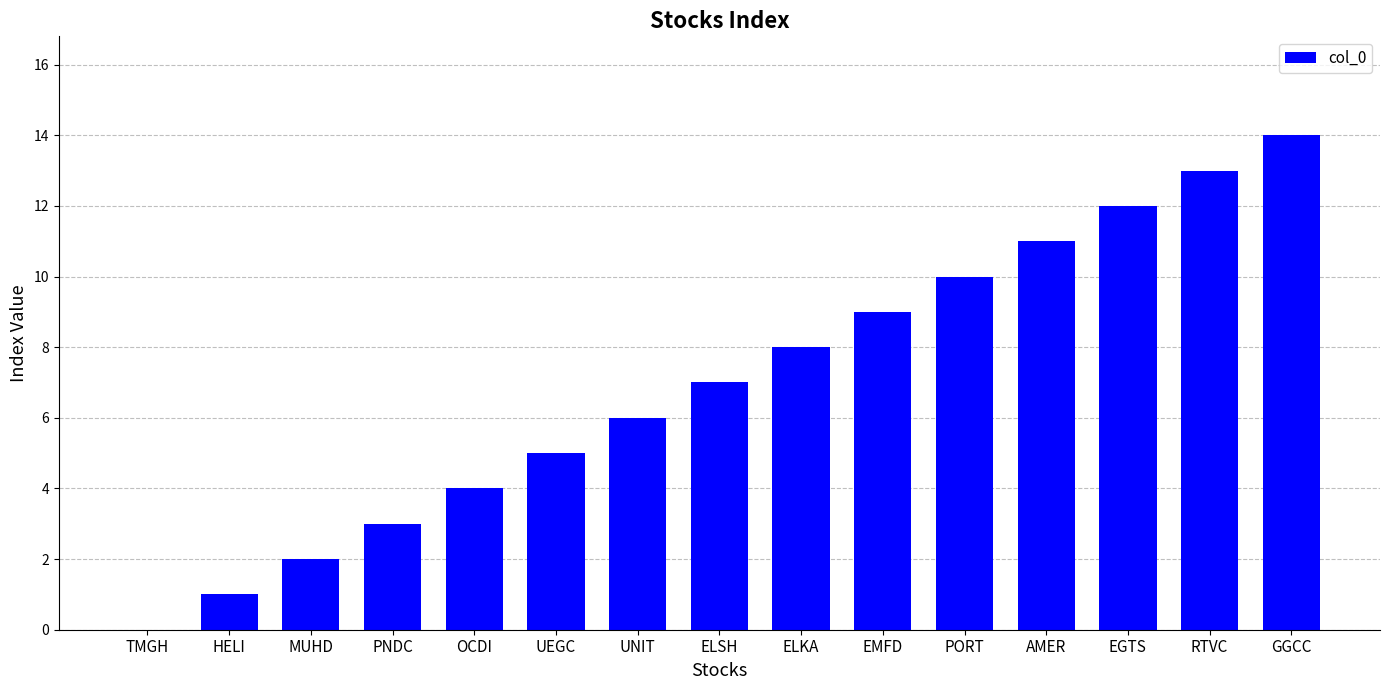

What value does the data have at EMFD?

9